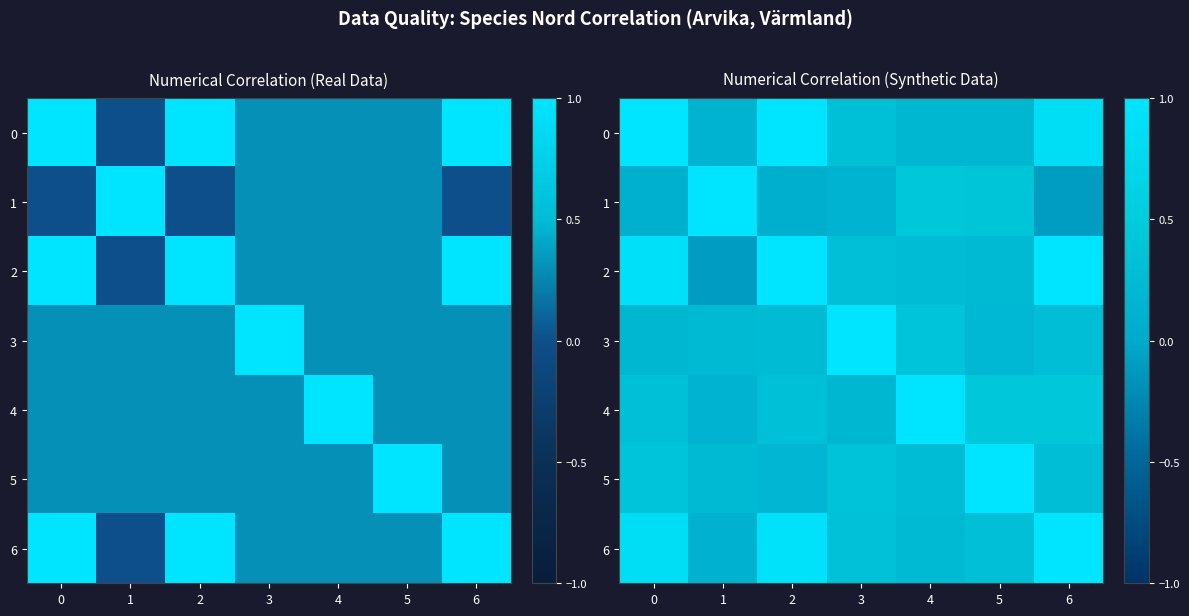

List the labels in order of 3 value, smallest first.

0, 5, 1, 2, 6, 4, 3